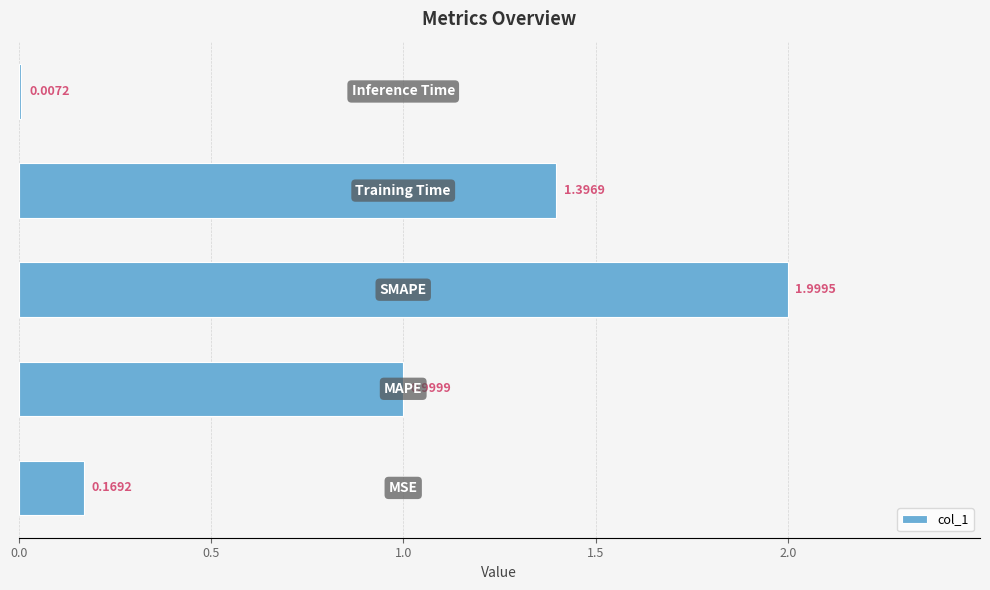

How many series are shown in this chart?

1